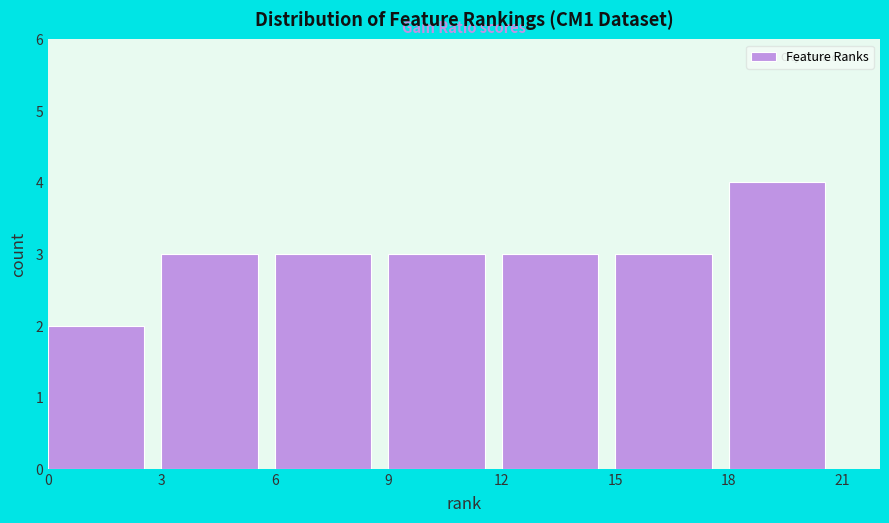

Reading left to right, transcribe this chart: for each bar, give the range it covers on the x-axis and its height. The values are not printed on the chart, so give them approximately, as read against the axis.

0 to 3: 2
3 to 6: 3
6 to 9: 3
9 to 12: 3
12 to 15: 3
15 to 18: 3
18 to 21: 4